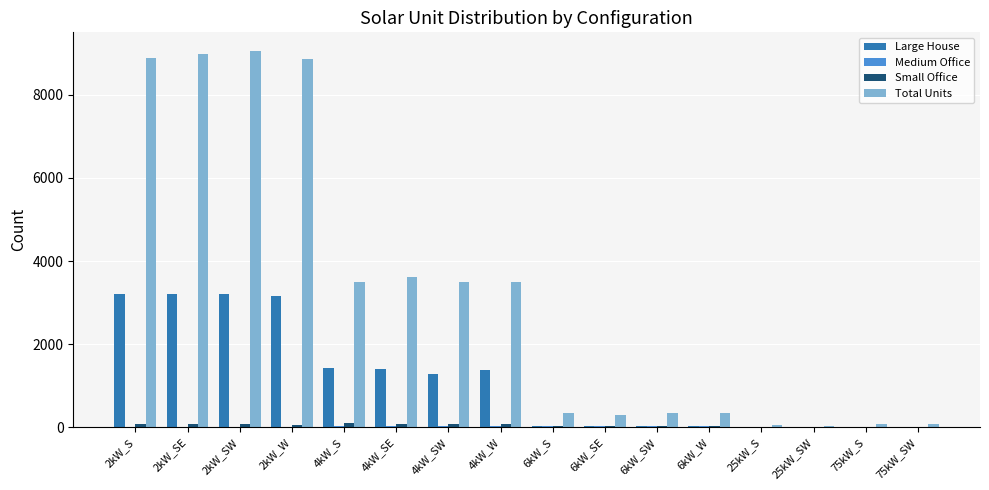

What is the sum of all Large House values?

18338